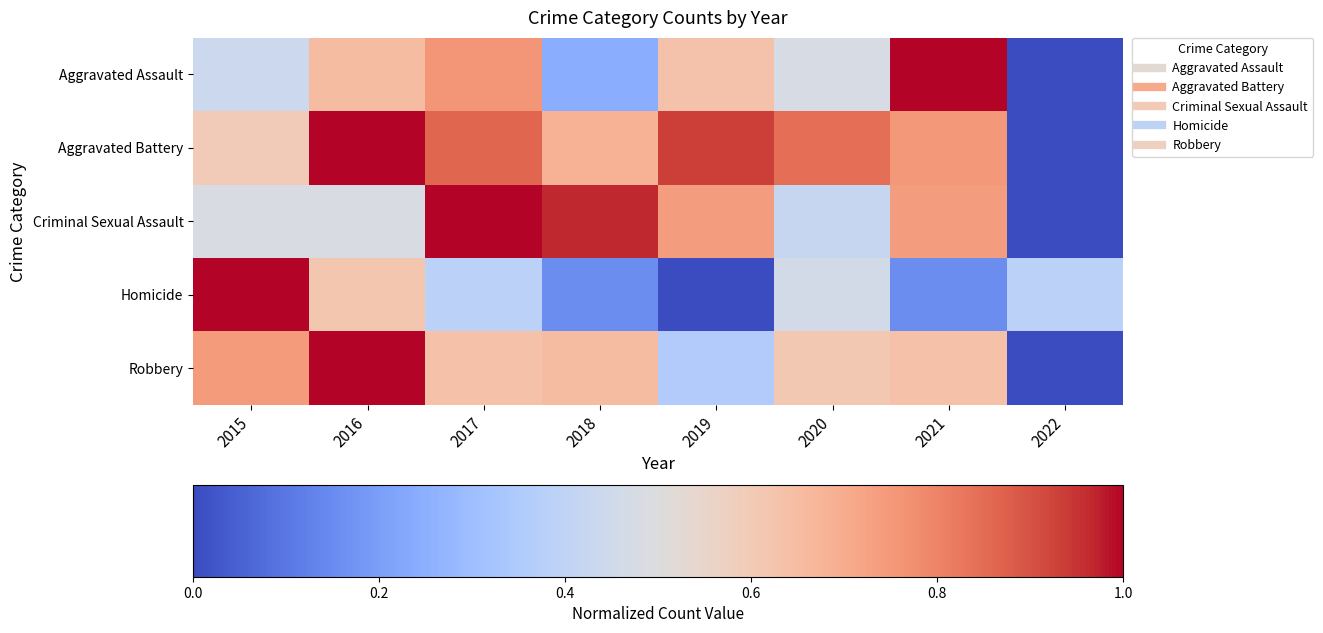

At how many categories does at least one series exceed 0?

8